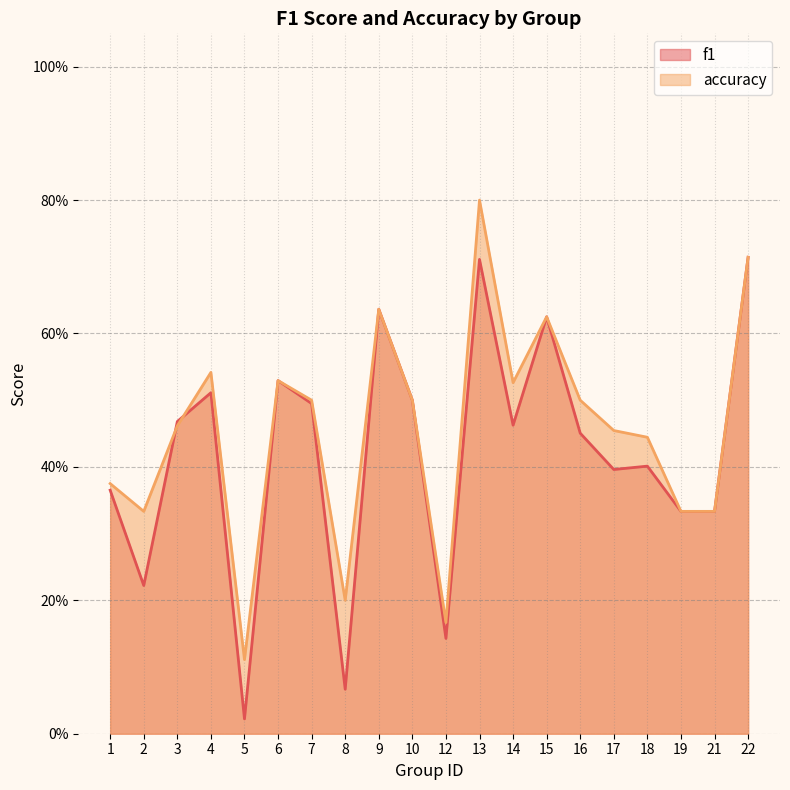

What are all the series names shown in the legend?

f1, accuracy